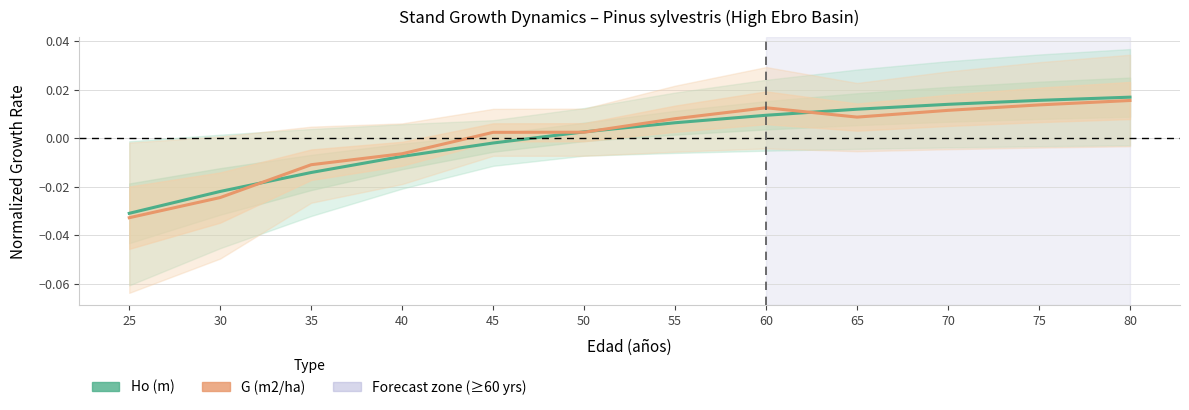

Which label corresponds to the smallest value in the chart?

25